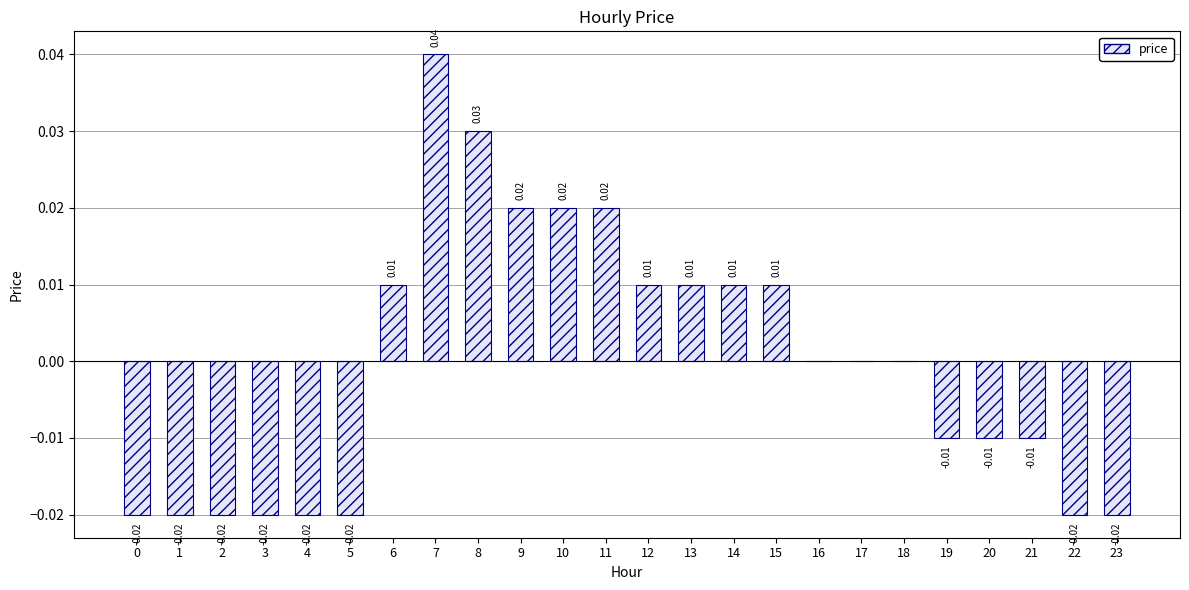

Between 23 and 18, which is larger?

18